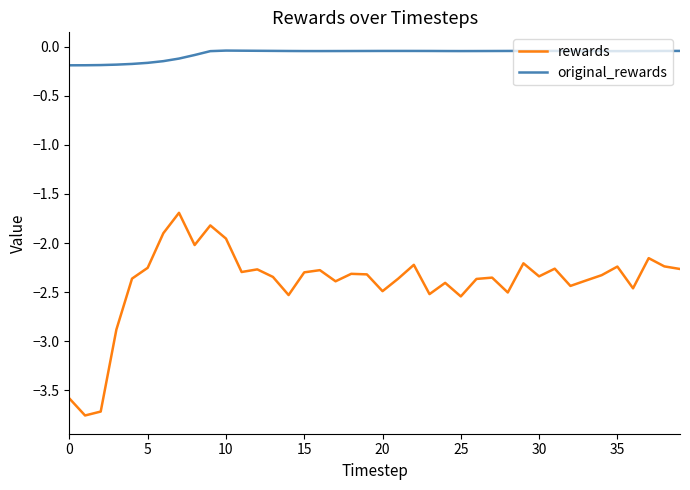

Does the chart display data point markers on the line(s)?

No